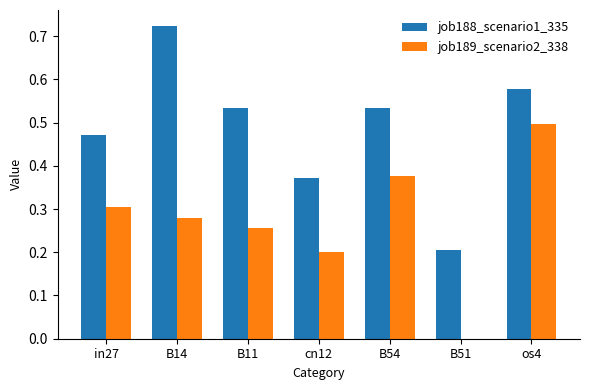

At which label does job189_scenario2_338 reach its peak?

os4